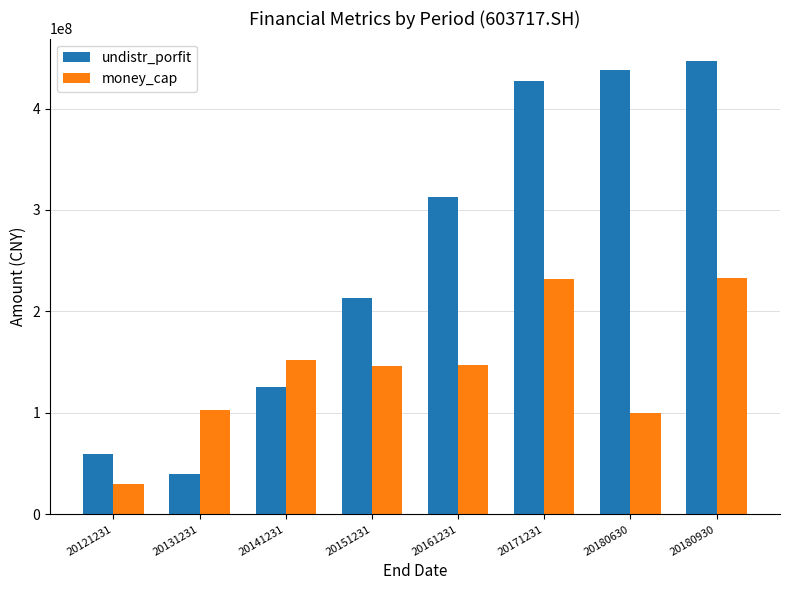

Rank the series at 20141231 from lowest to highest value.

undistr_porfit, money_cap